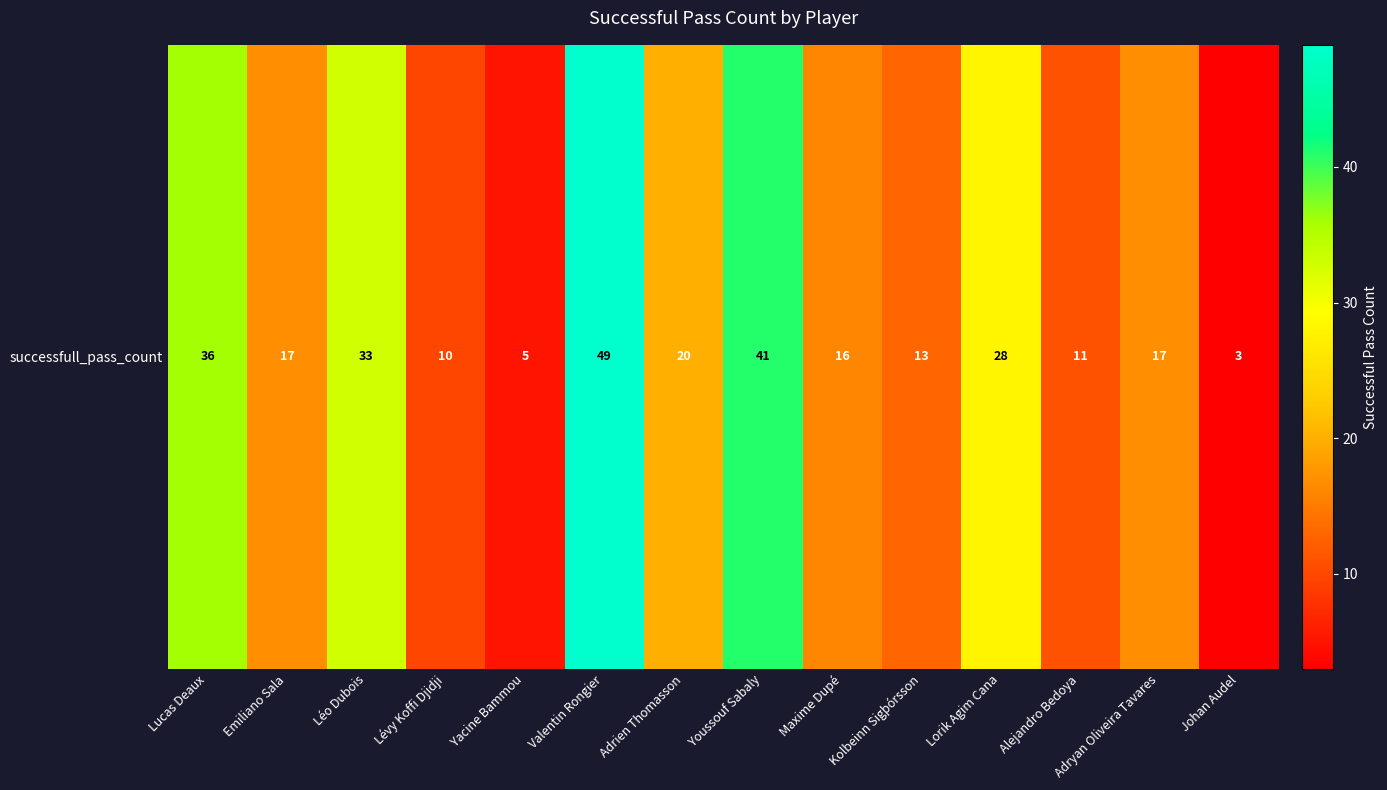

Count the number of categories in the chart.

14